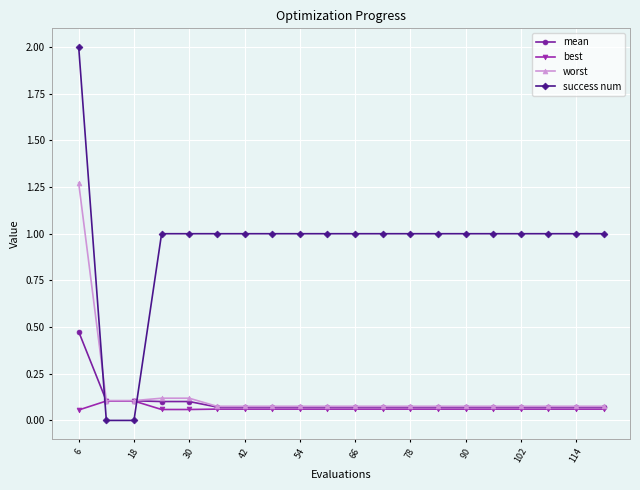

Count the number of categories in the chart.

20